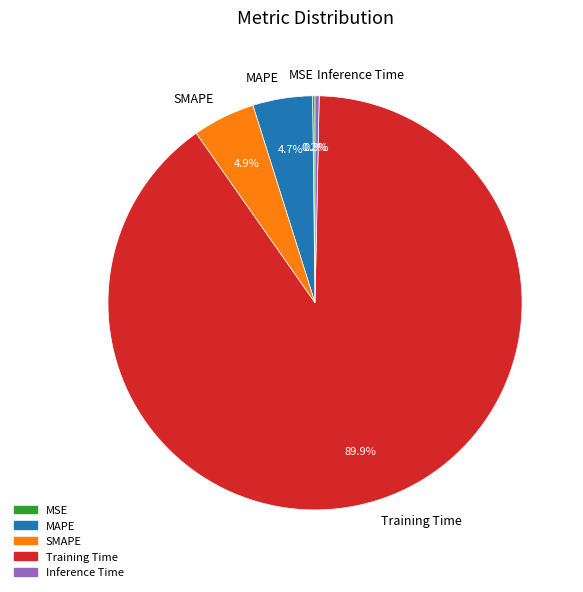

Which slice is the largest?

Training Time